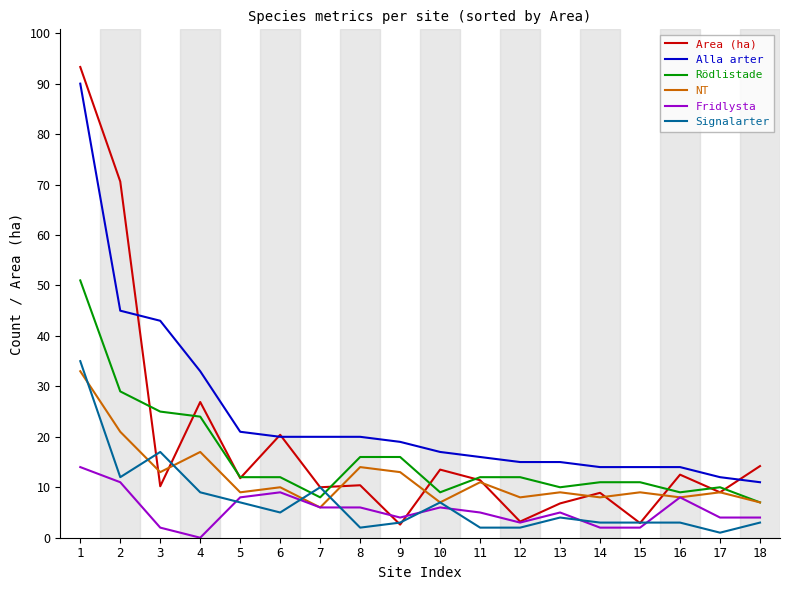

Which series has the largest range (max minus min)?

Area (ha)